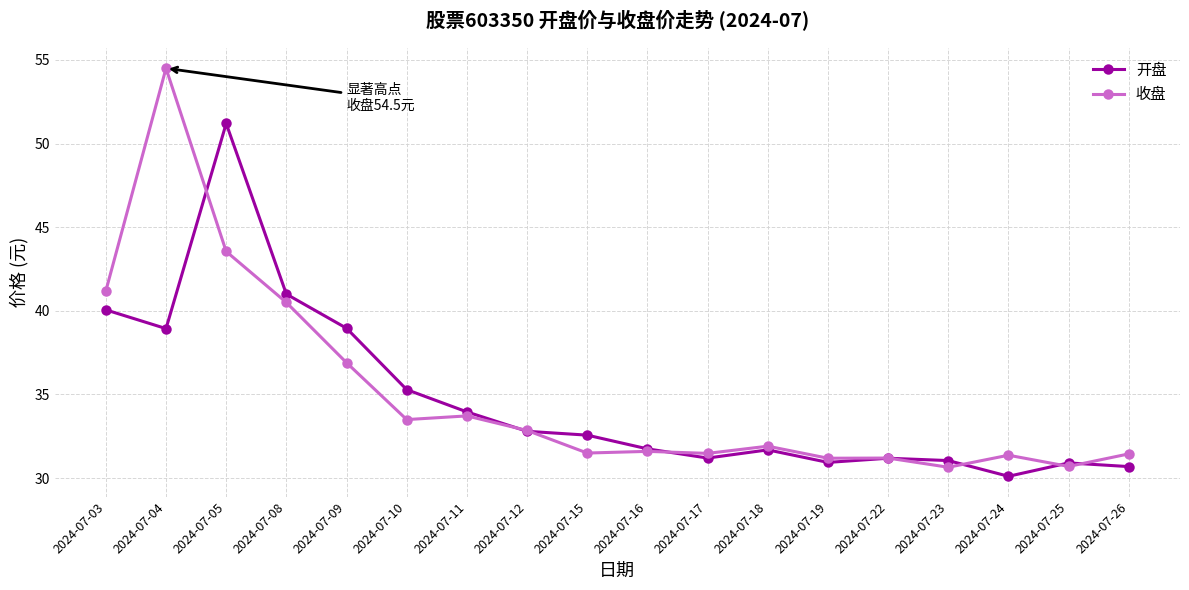

What is the sum of all 开盘 values?

624.3